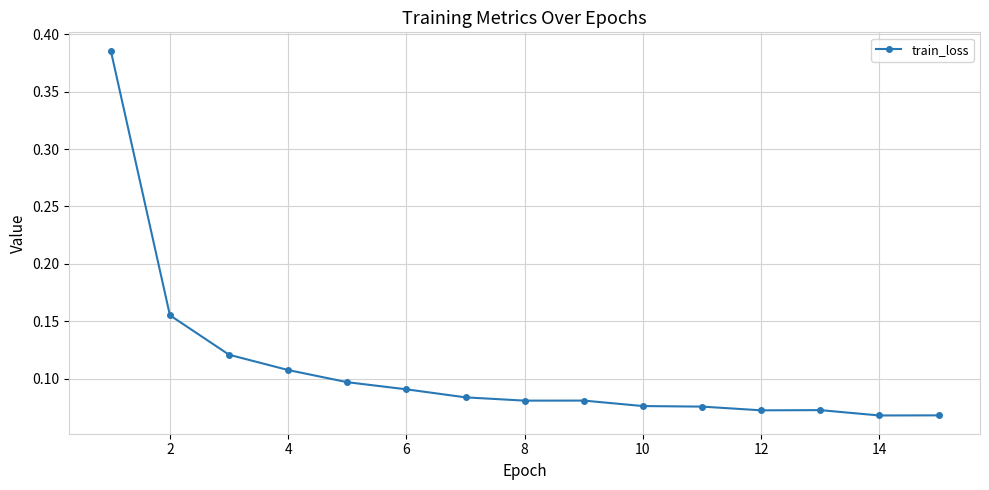

What is the difference between the maximum and second lowest values?

0.3